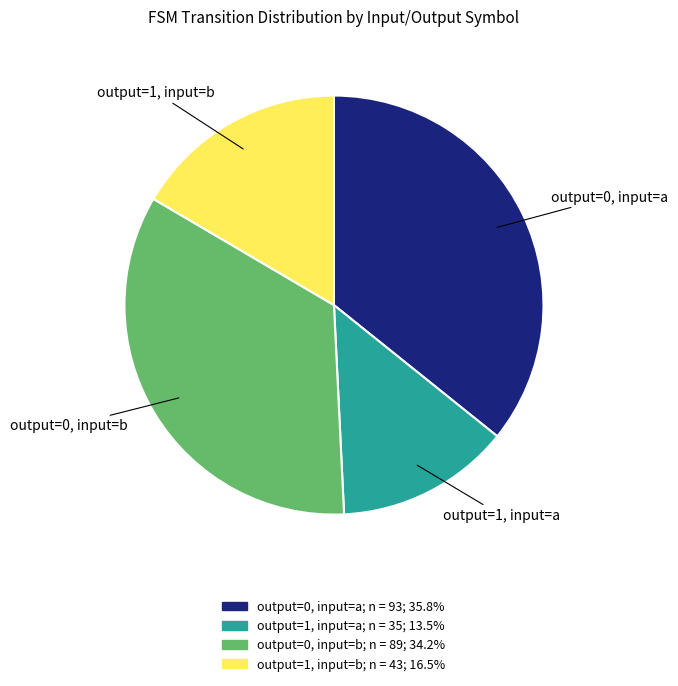

Which has a higher value, output=0, input=a or output=1, input=a?

output=0, input=a